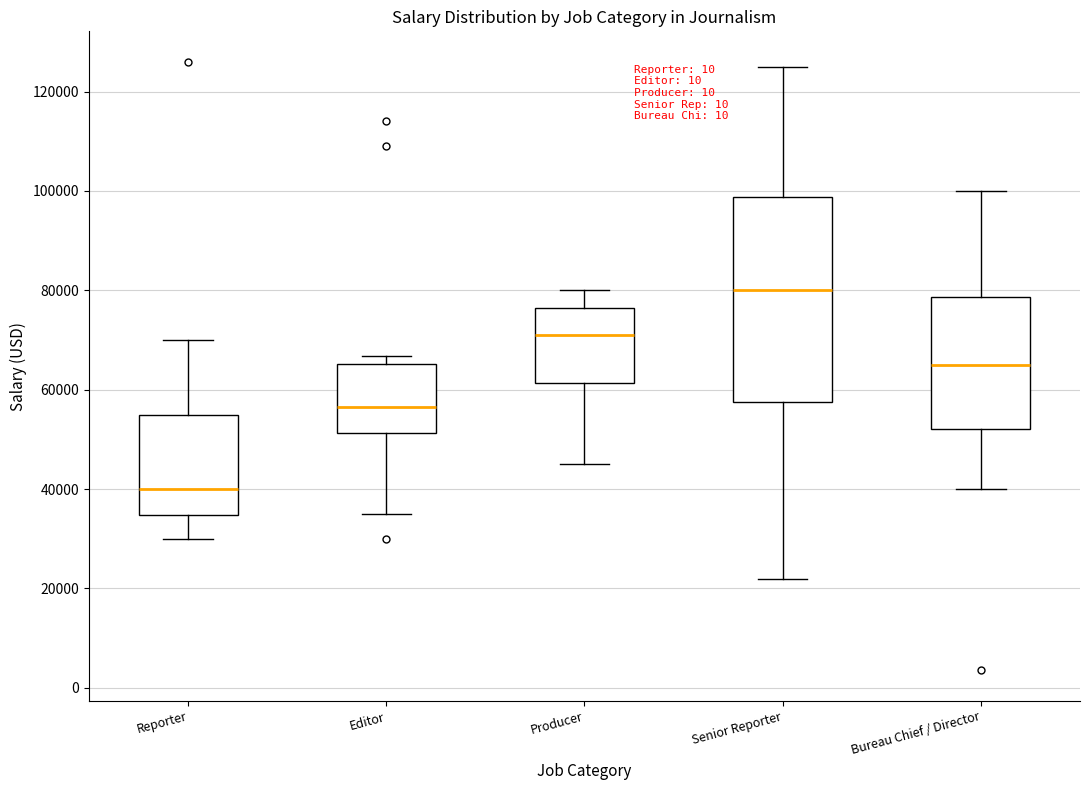

Comparing the boxes themselves (not the whiskers), which one is the tallest?

Senior Reporter